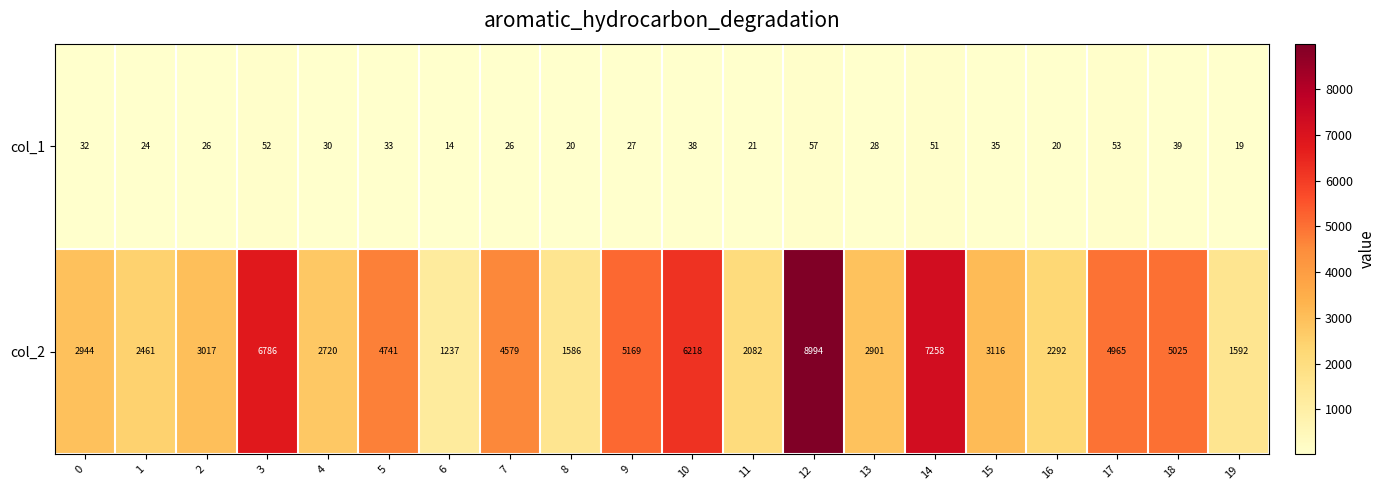

Between 1 and 3, which series saw the biggest shift?

col_2